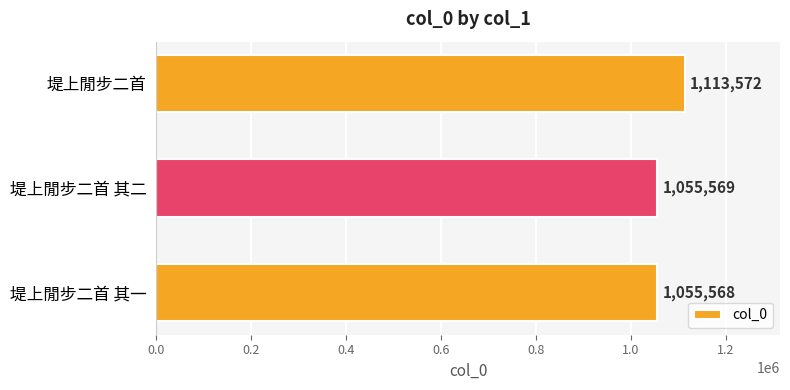

What is the label of the 2nd bar from the bottom?

堤上閒步二首 其二